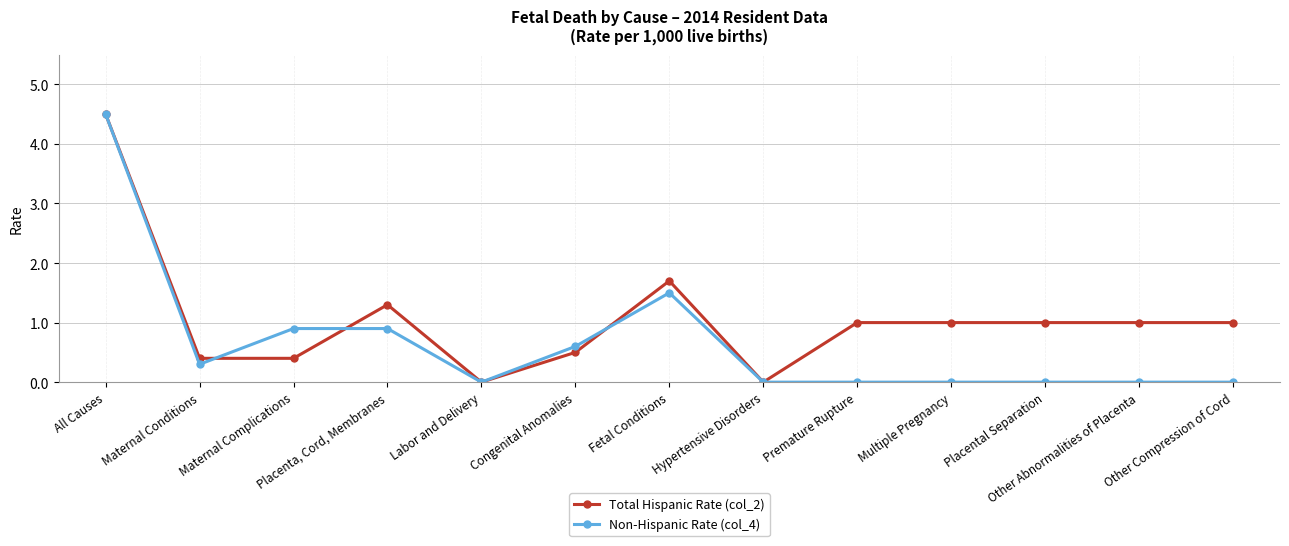

Reading left to right, list all the values displayed in this chart.

Total Hispanic Rate (col_2): 4.5	0.4	0.4	1.3	0.0	0.5	1.7	0.0	1.0	1.0	1.0	1.0	1.0
Non-Hispanic Rate (col_4): 4.5	0.3	0.9	0.9	0.0	0.6	1.5	0.0	0.0	0.0	0.0	0.0	0.0